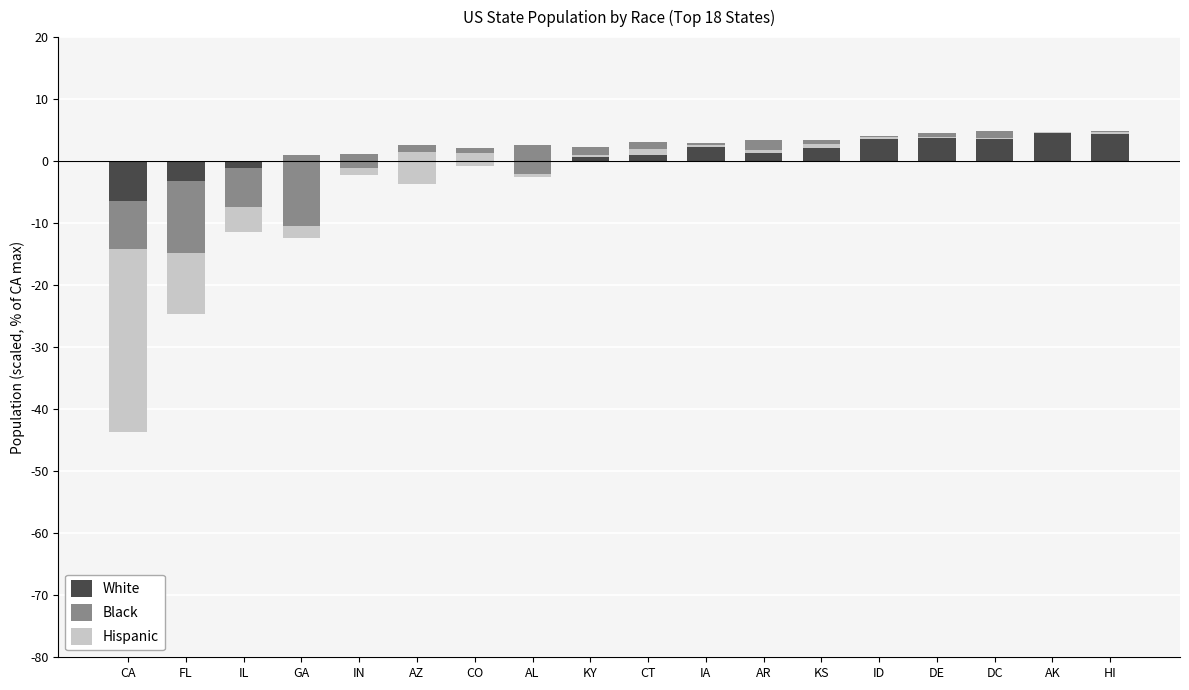

What is the maximum value for White?

4.8